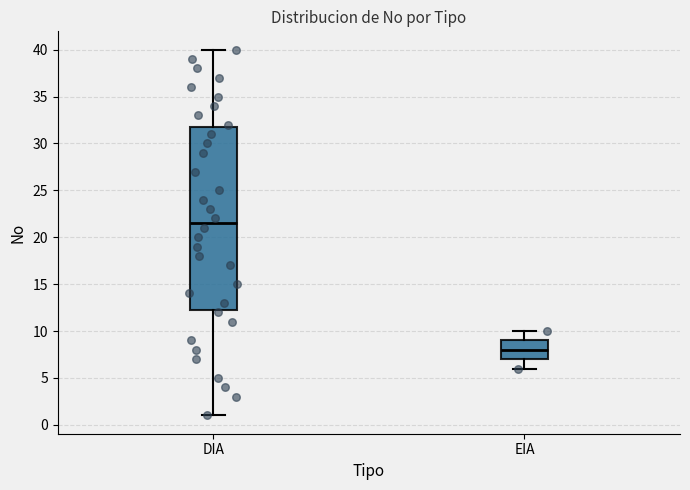

Comparing the boxes themselves (not the whiskers), which one is the tallest?

DIA